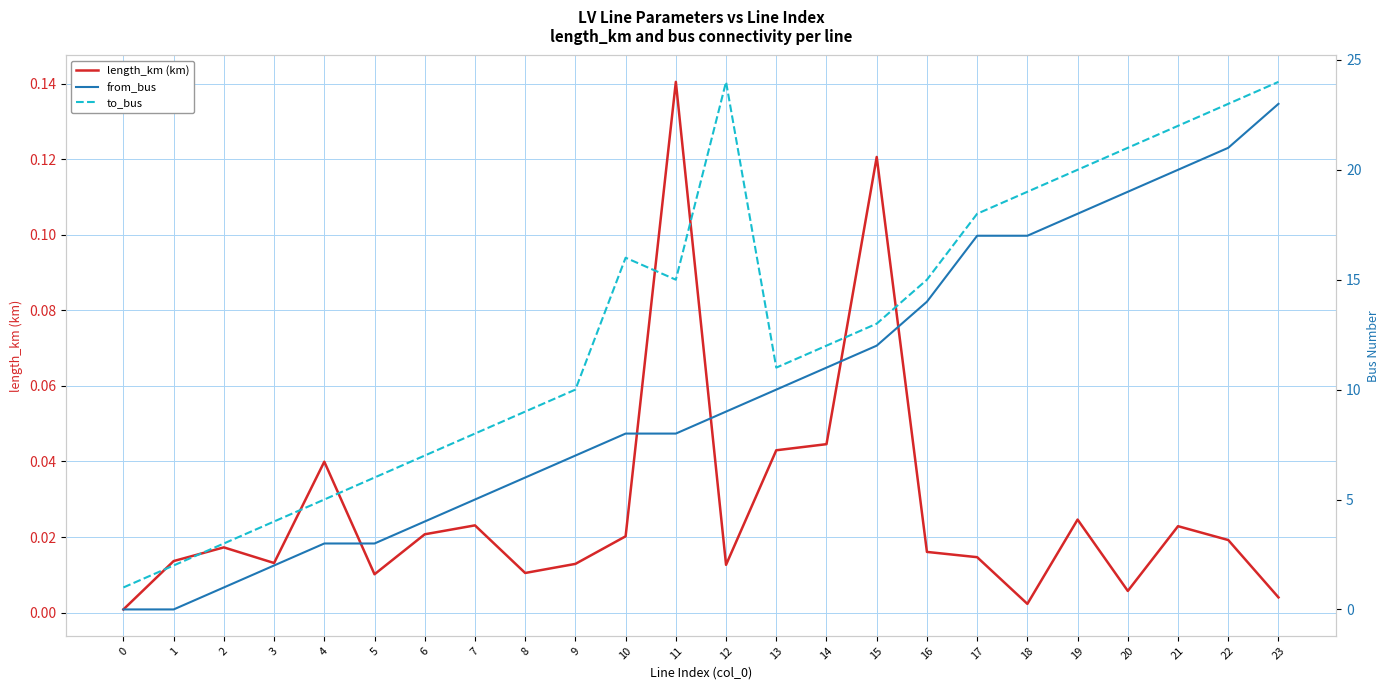

What is the value of the from_bus point at the 4th from the left?

2.0